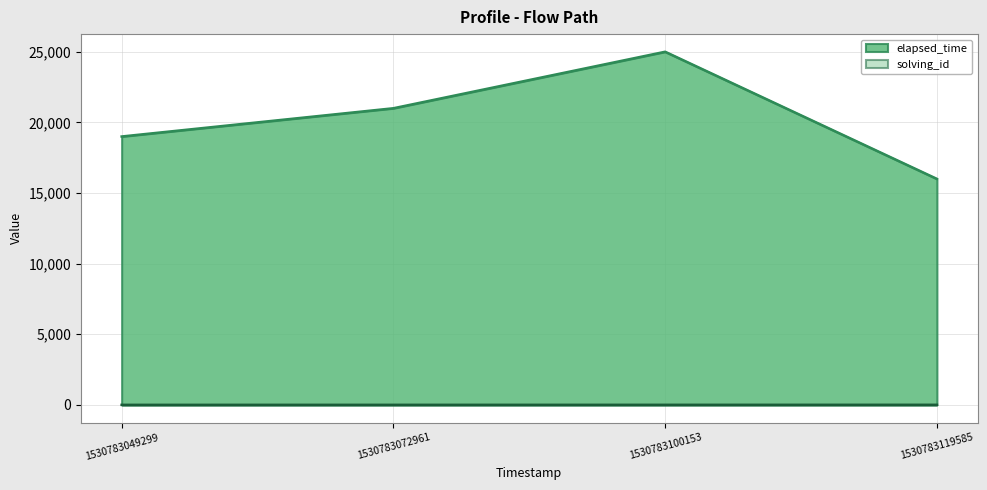

What is the value of the elapsed_time point at the 2nd from the left?

21000